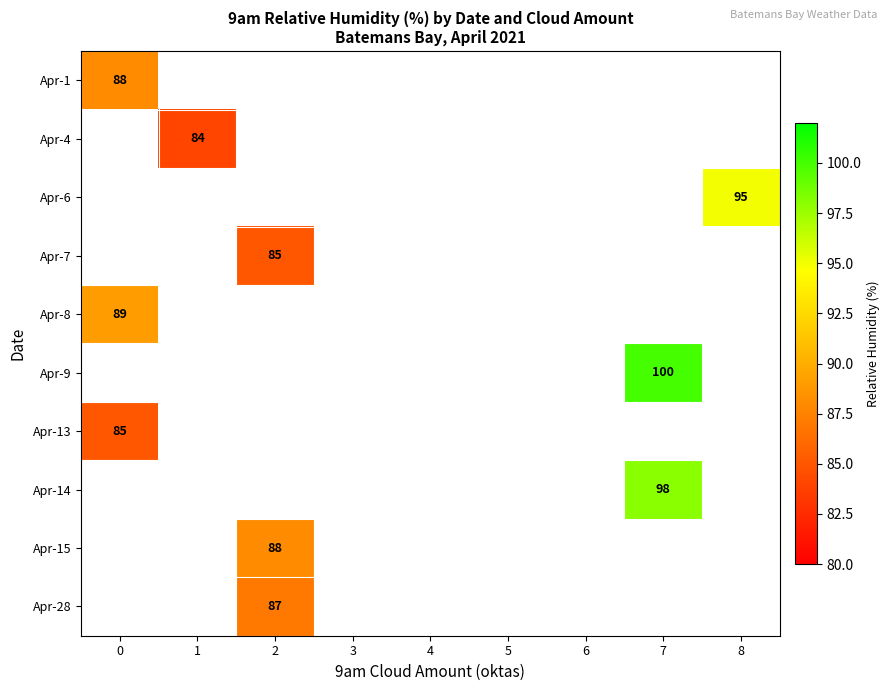

Is it true that Apr-7 equals 58 at 2?

False